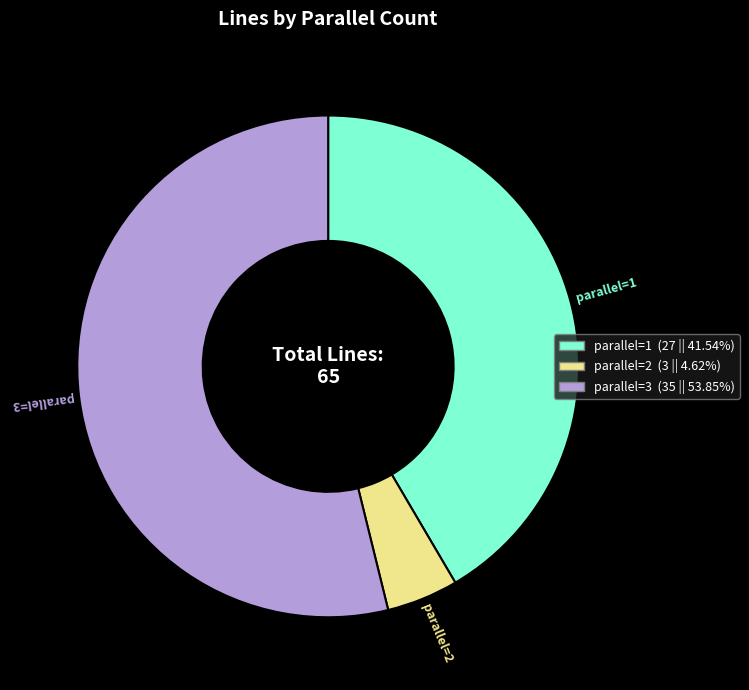

What is the smallest slice in the pie chart?

parallel=2